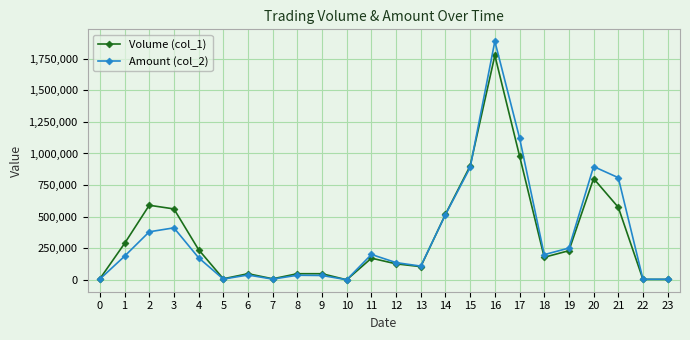

Does the chart display data point markers on the line(s)?

Yes